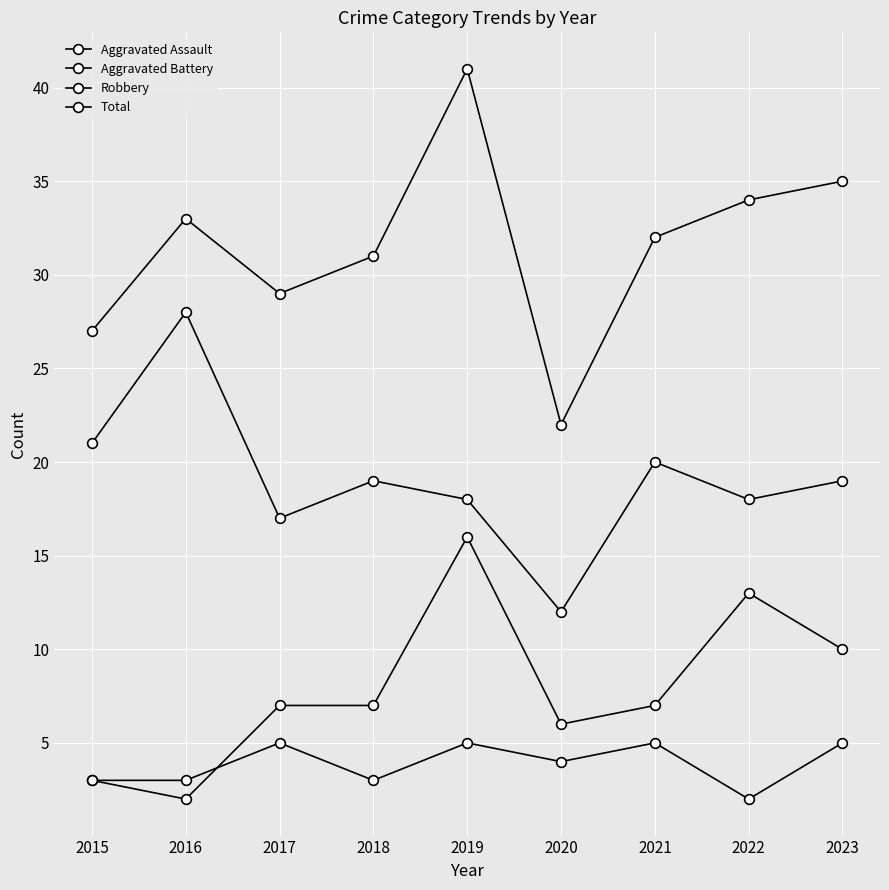

True or false: Robbery has a value of 9 at 2016.

False